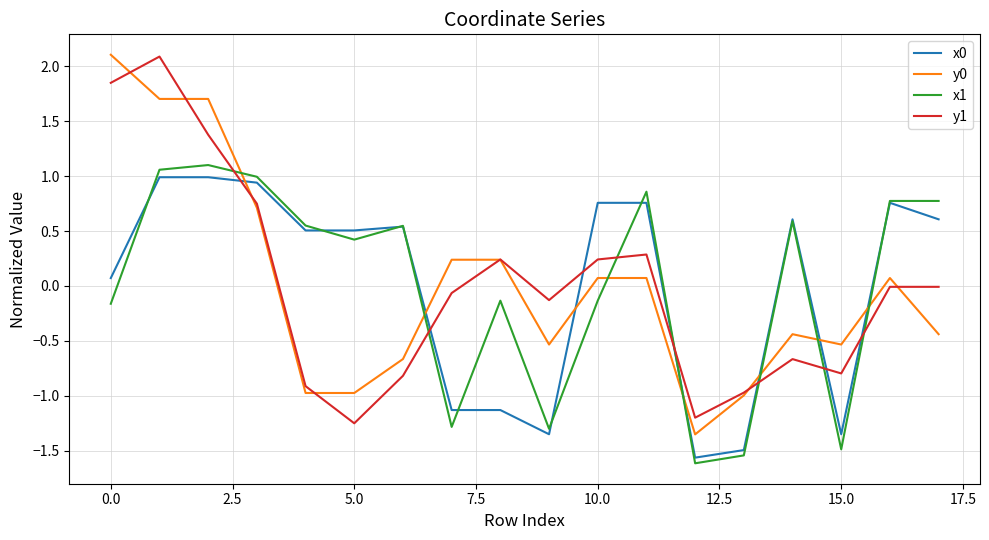

After their last crossing, which series has the higher values: x1 or y0?

x1